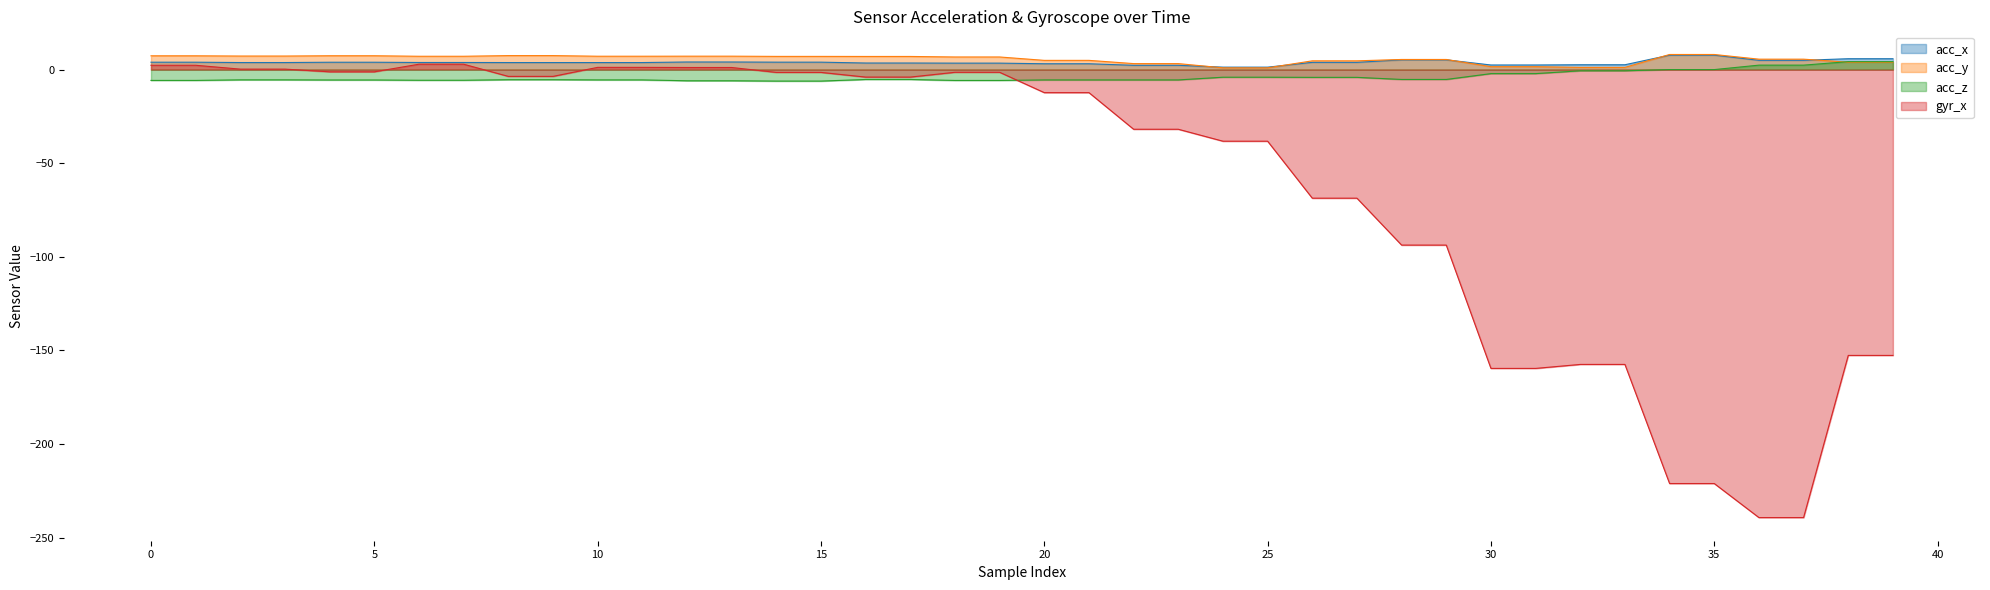

Is the value of acc_x at 23 greater than the value of acc_y at 6?

No